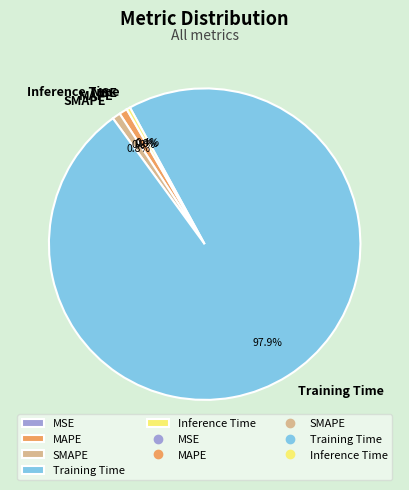

To the nearest percent, what is the combined percentage of Inference Time and MAPE?

1%